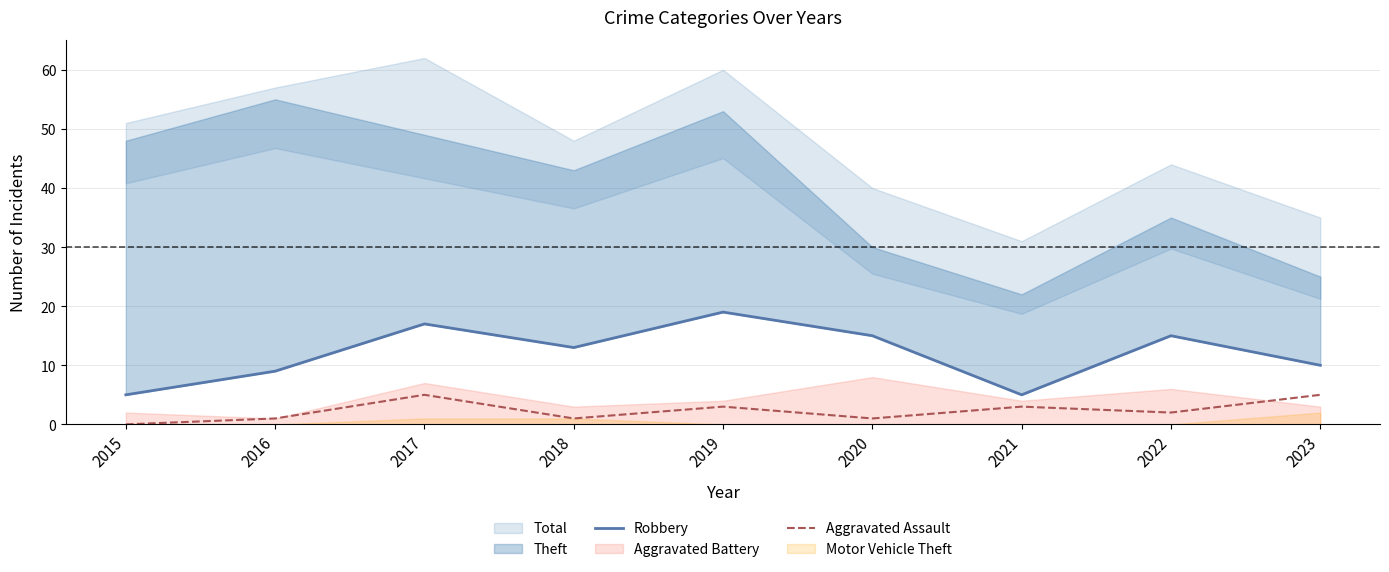

The Aggravated Assault series shows 7 at 2023. True or false?

False